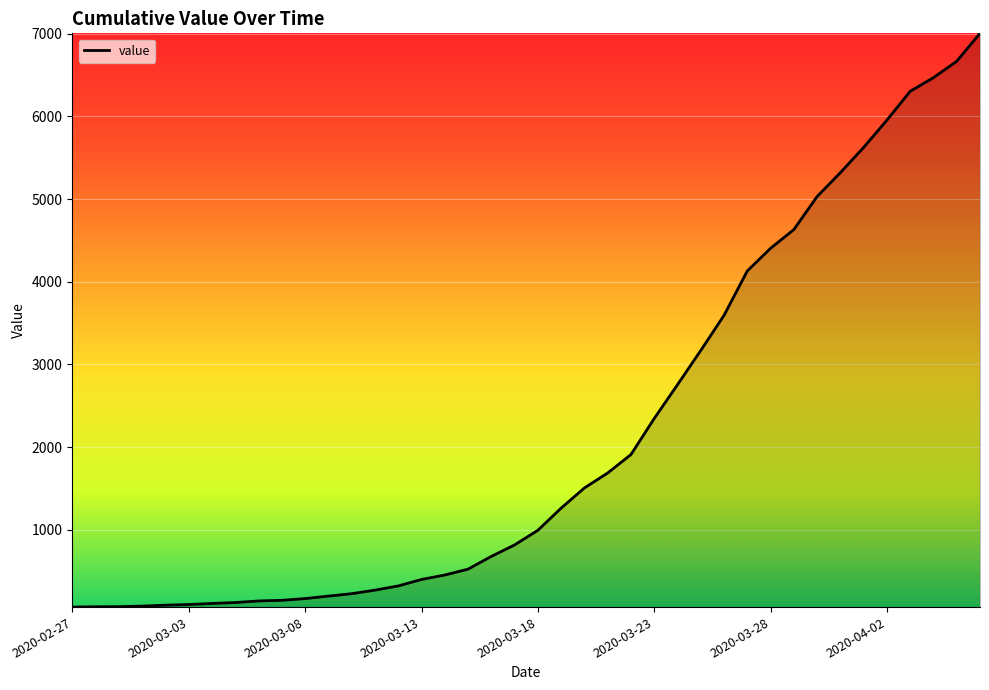

What is the difference between the maximum and minimum values?

6940